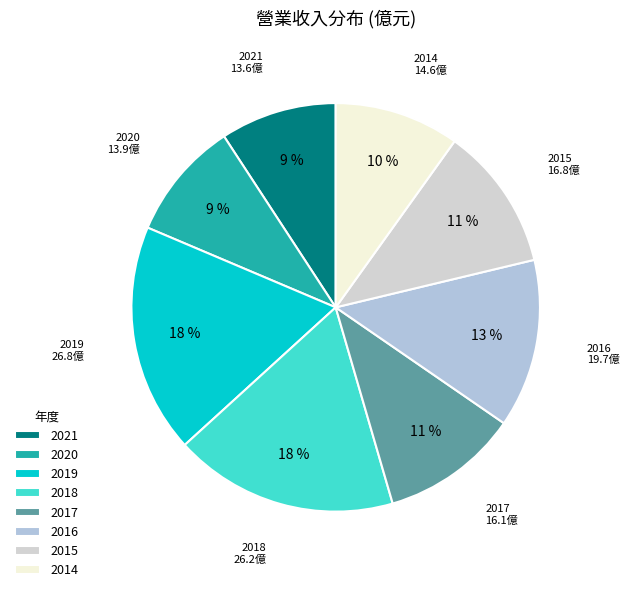

To the nearest percent, what percentage of the pie is 2019?

18%